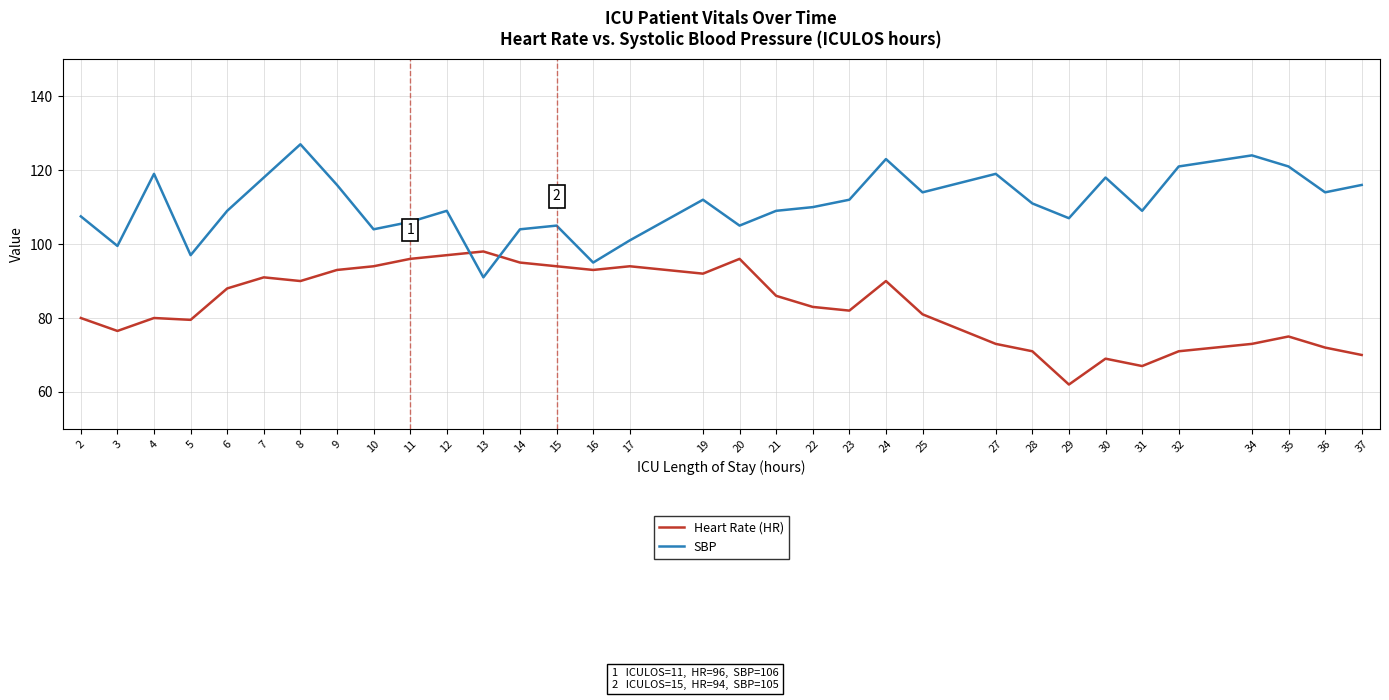

Where do Heart Rate (HR) and SBP first cross each other?

12 and 13